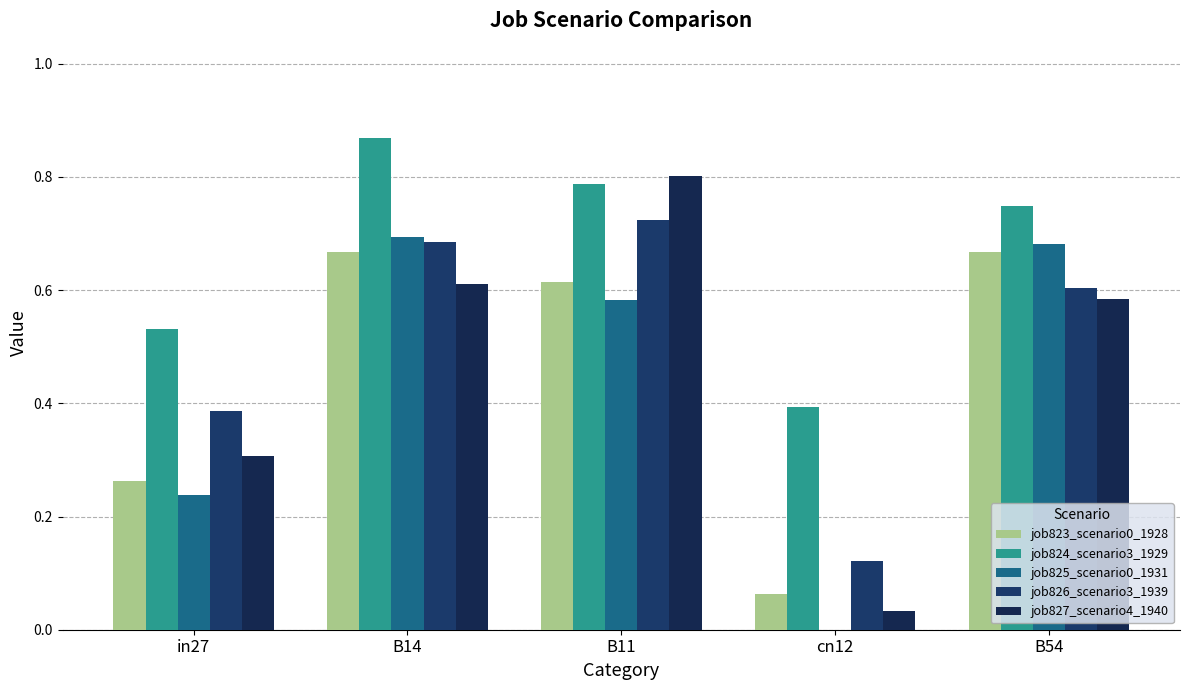

Between in27 and B11, which series saw the biggest shift?

job827_scenario4_1940